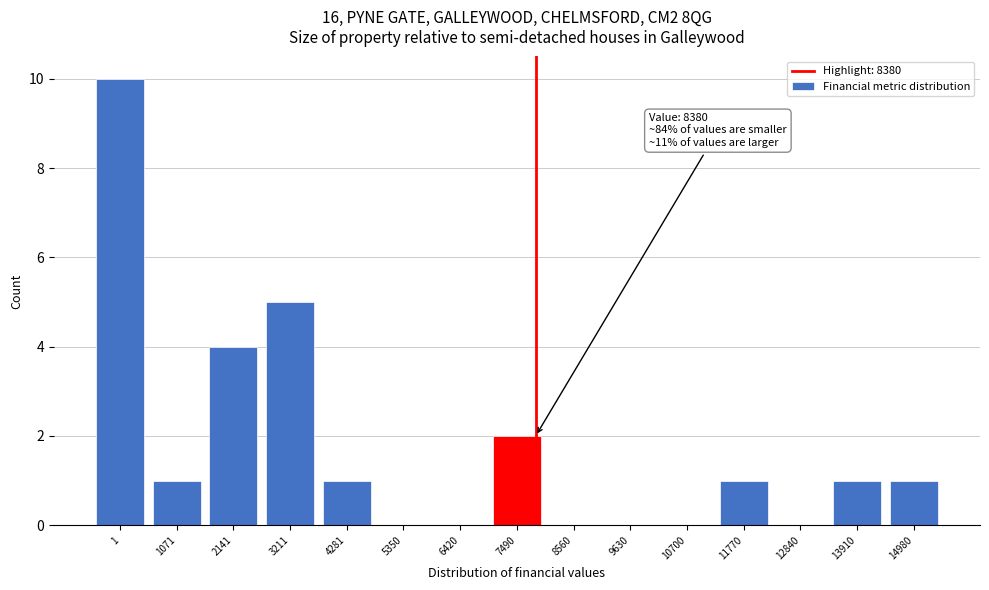

Reading left to right, extract all data points from this chart.

1=10	1071=1	2141=4	3211=5	4281=1	5350=0	6420=0	7490=2	8560=0	9630=0	10700=0	11770=1	12840=0	13910=1	14980=1